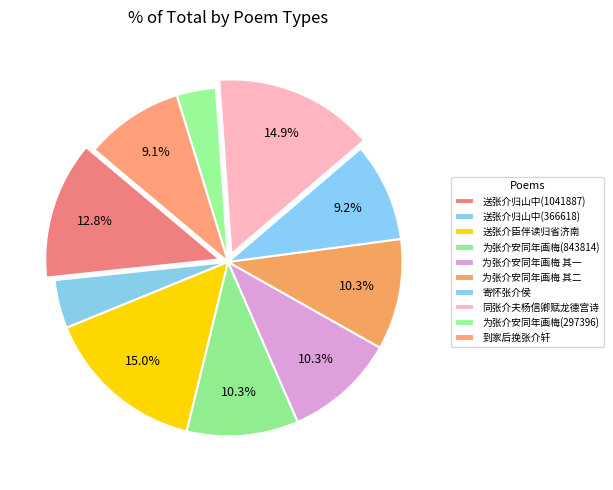

To the nearest percent, what is the average slice percentage?

10%